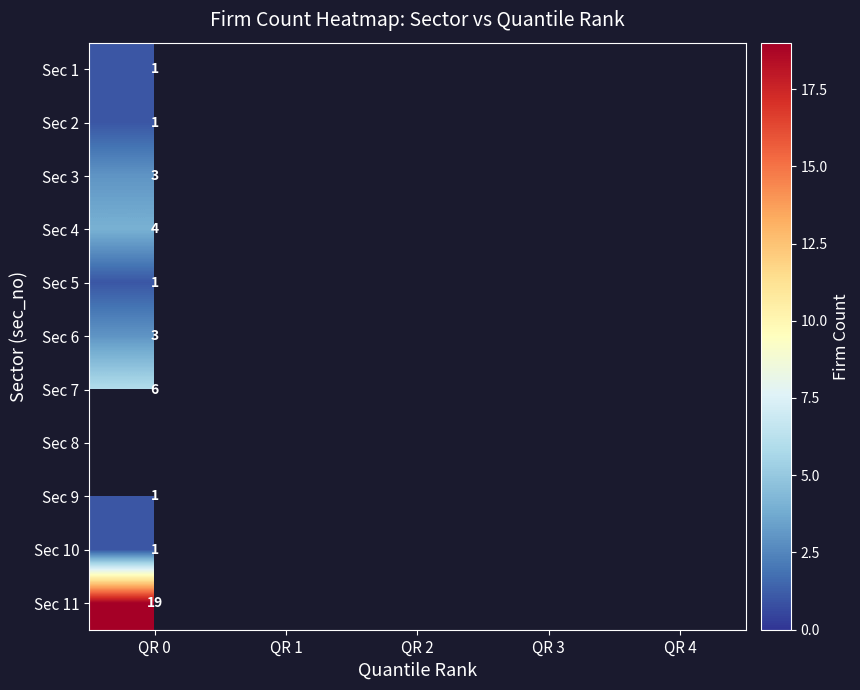

The Sec 6 series shows 5 at QR 0. True or false?

False